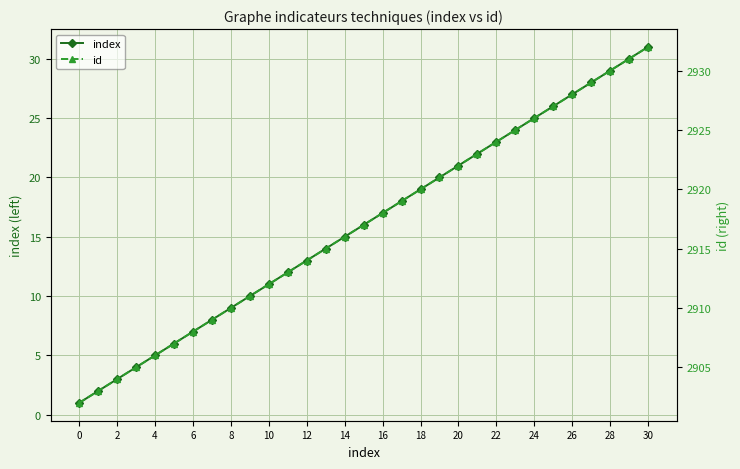

True or false: index has more than 2 interior local peaks.

False